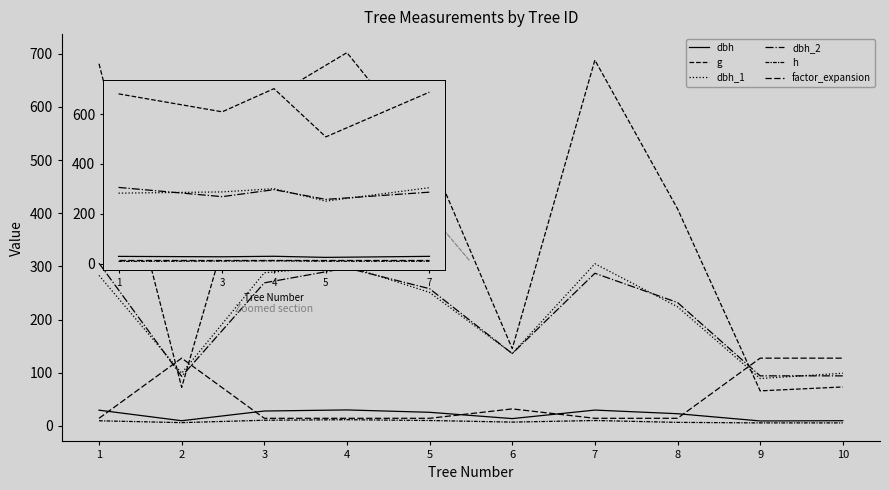

Where is the first local minimum for g?

3